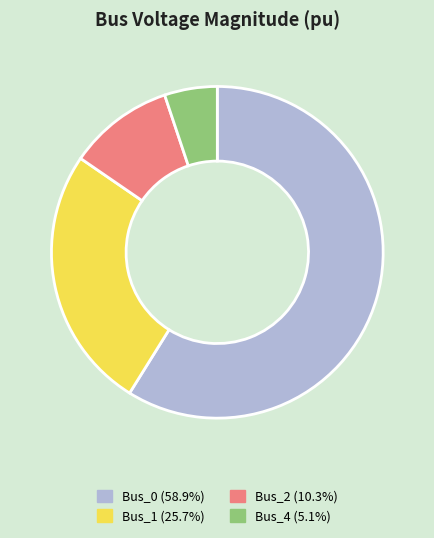

Is the sum of Bus_4 (5.1%) and Bus_0 (58.9%) greater than half?

Yes